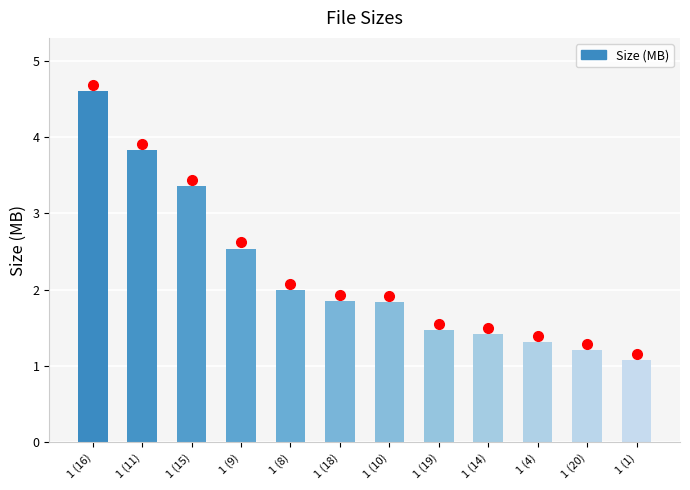

The chart shows a value of 1.2 at 1 (20). True or false?

True